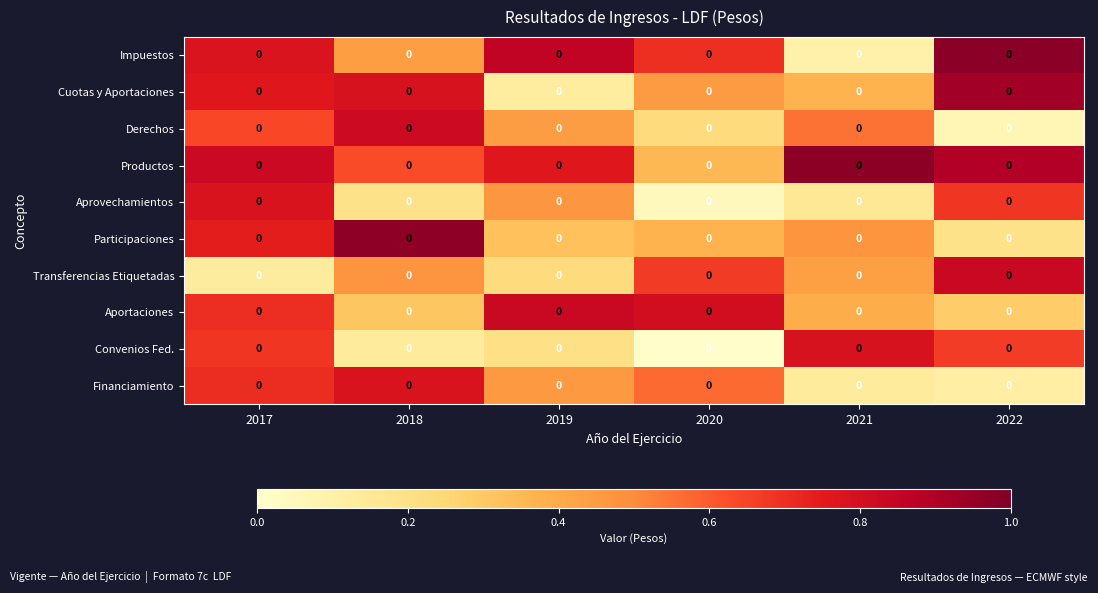

At which label is Derechos closest to 0?

2022